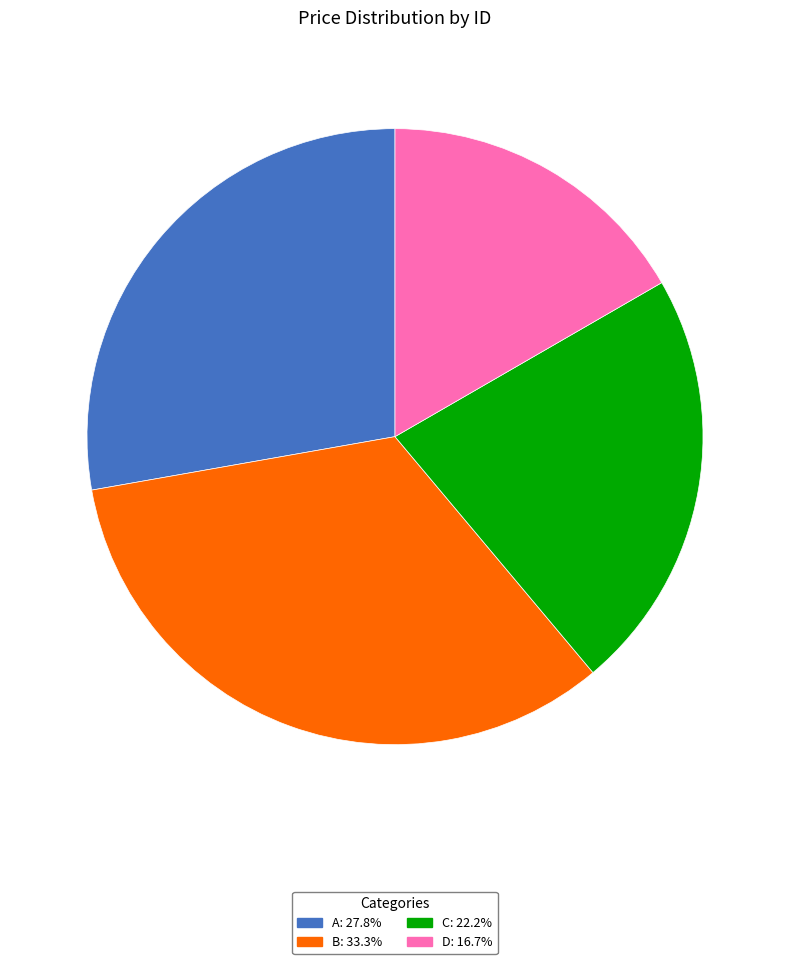

What is the ratio of the value at A: 27.8% to the value at B: 33.3%?

0.8